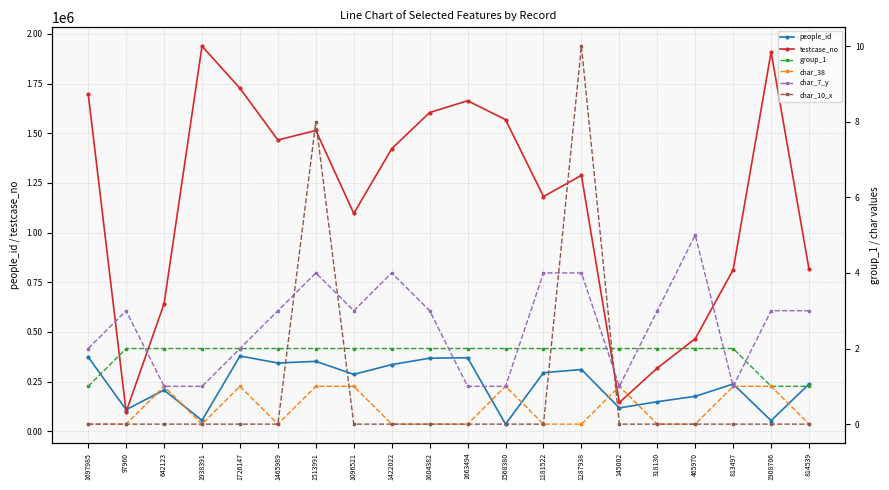

Which series changed the most between 1513991 and 1287938?

testcase_no